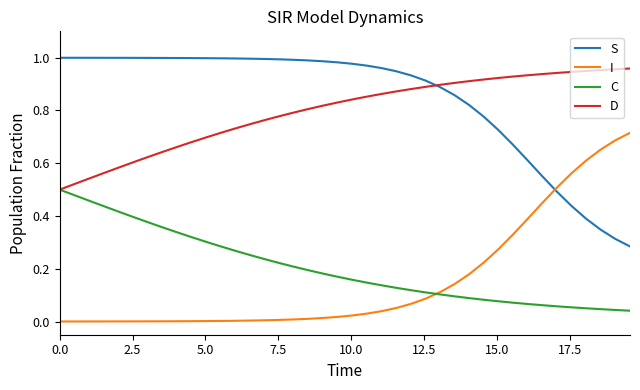

True or false: S and C intersect in this chart.

False